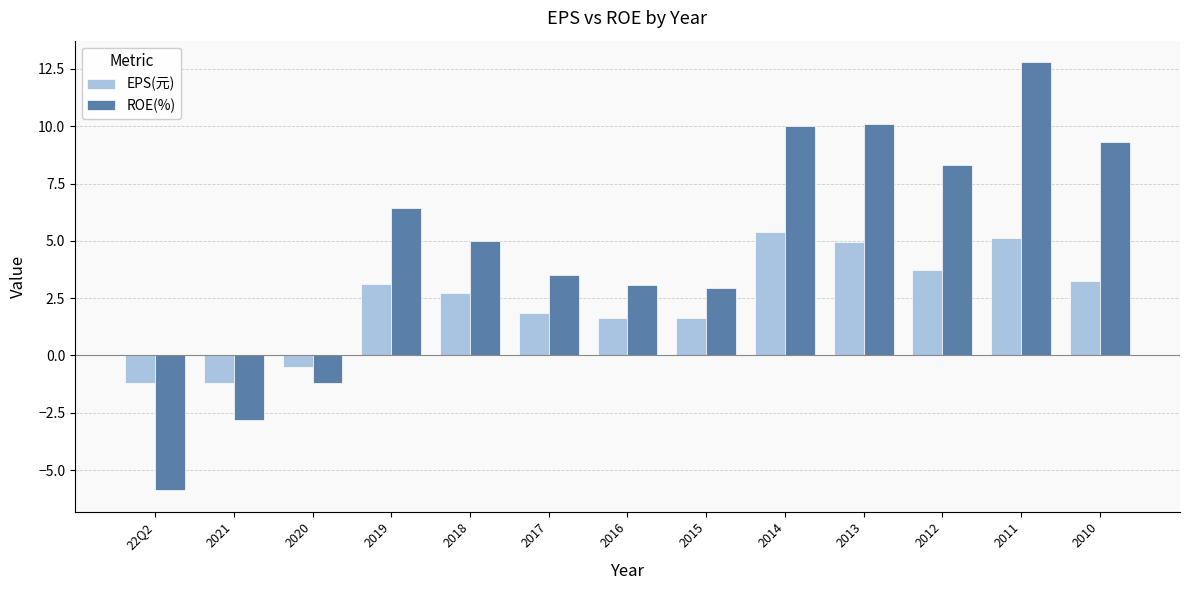

What is the difference between the EPS(元) values at 2012 and 2017?

1.8